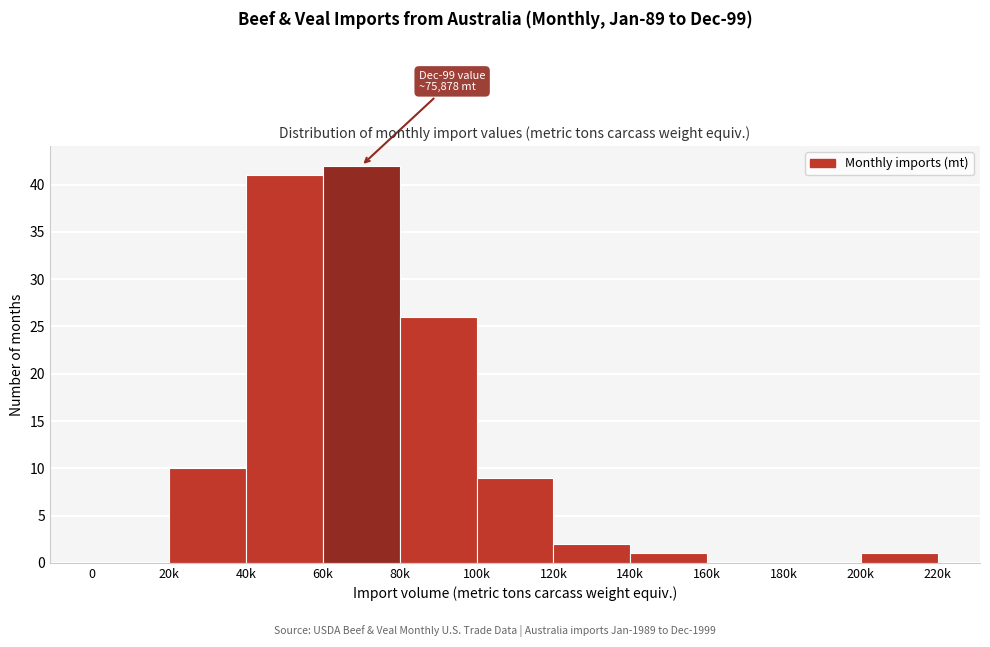

Reading right to left, what are all the values shown in this chart?

200k=1	180k=0	160k=0	140k=1	120k=2	100k=9	80k=26	60k=42	40k=41	20k=10	0=0